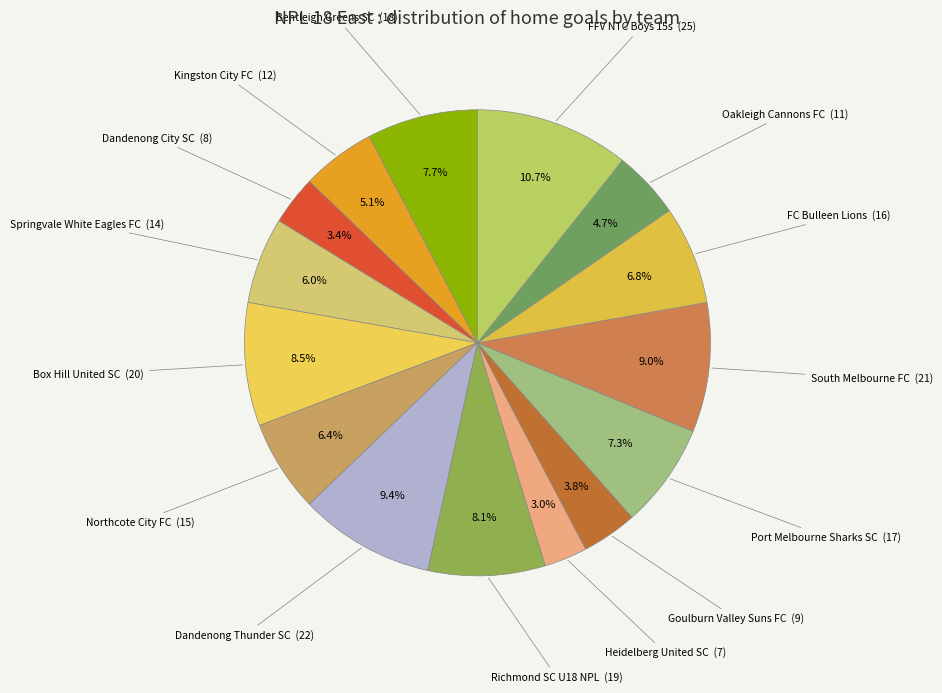

Is there a majority slice in this chart?

No